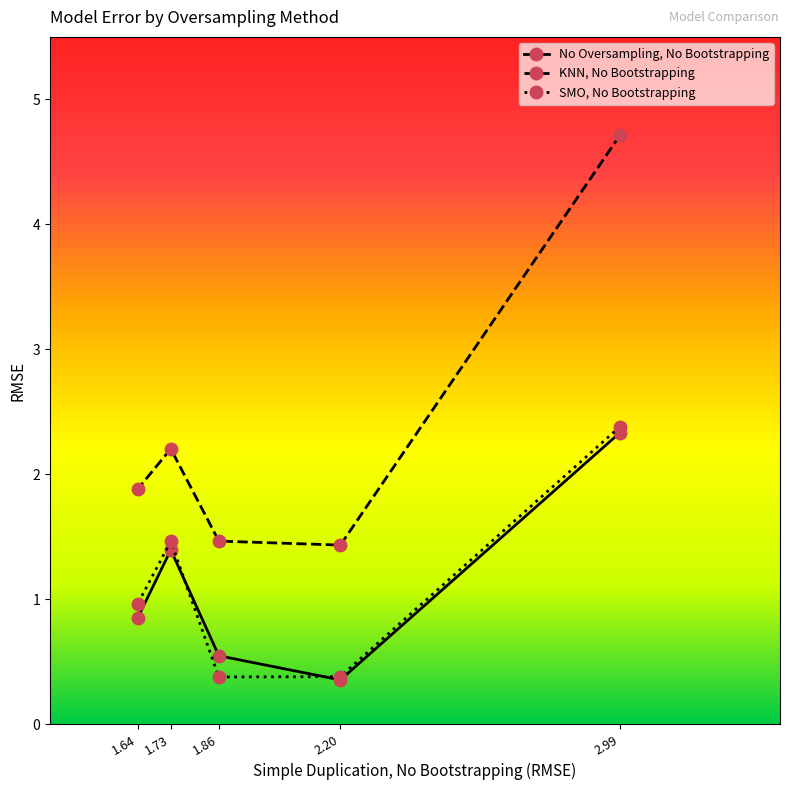

Where is KNN, No Bootstrapping nearest to the value 3?

1.73